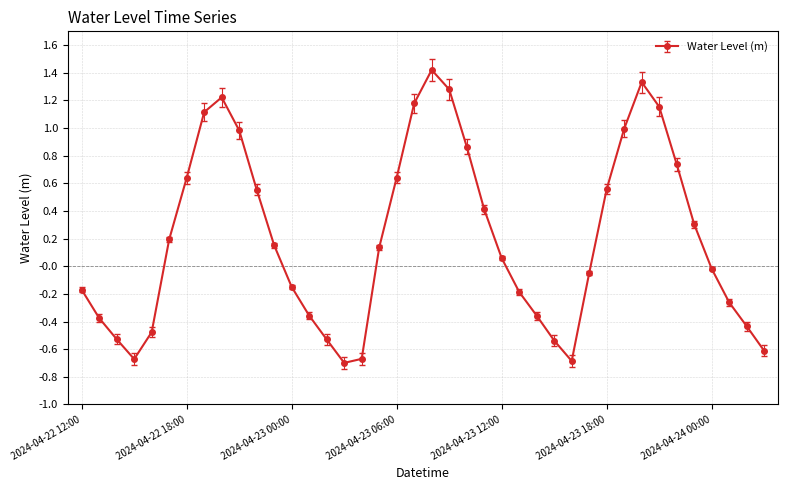

What is the difference between the maximum and minimum values?

2.1